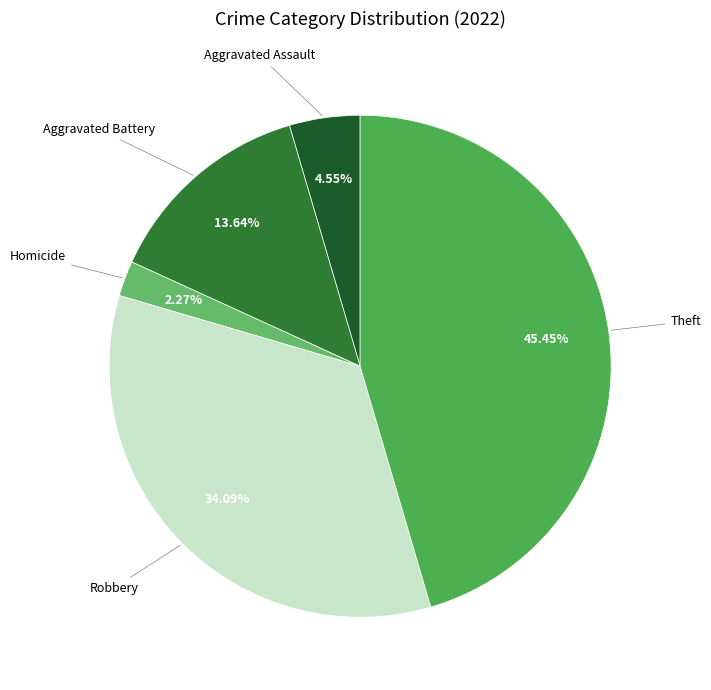

How many slices are in this pie chart?

5